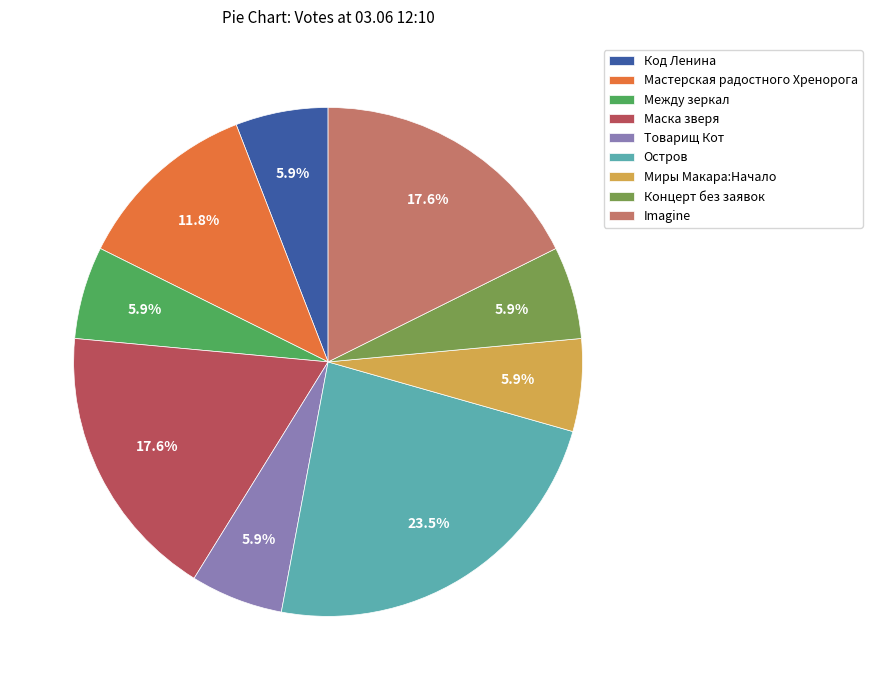

What is the largest slice in the pie chart?

Остров